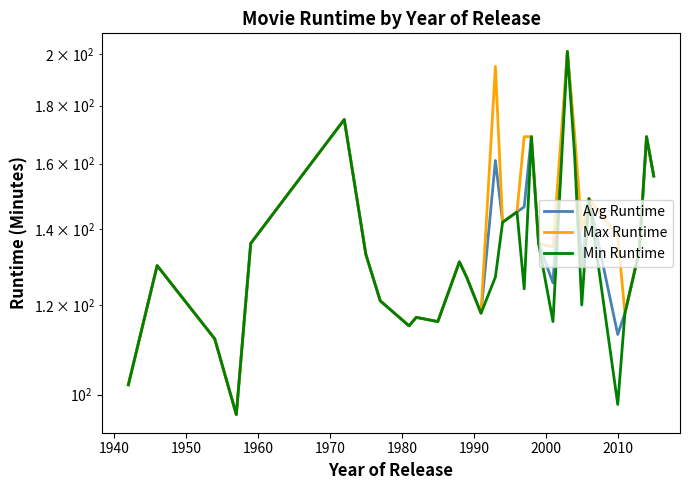

What is the smallest value displayed?

96.0